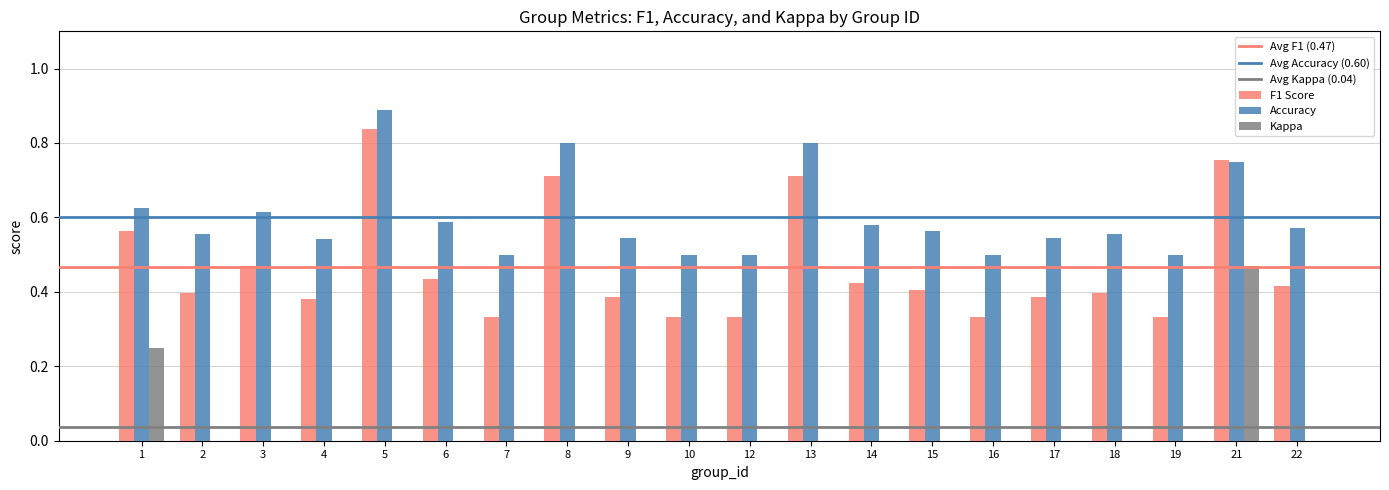

Is the value of Accuracy at 18 greater than the value of Kappa at 9?

Yes